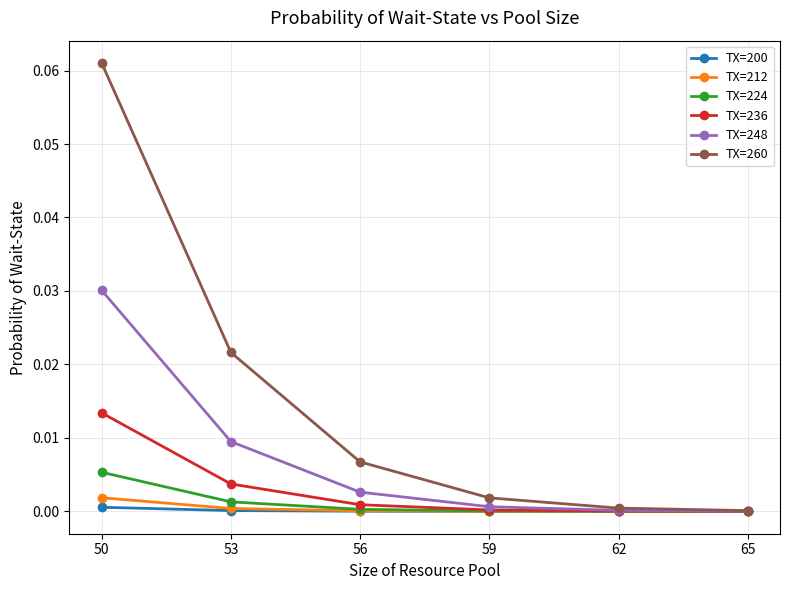

Which series has the largest range (max minus min)?

TX=260